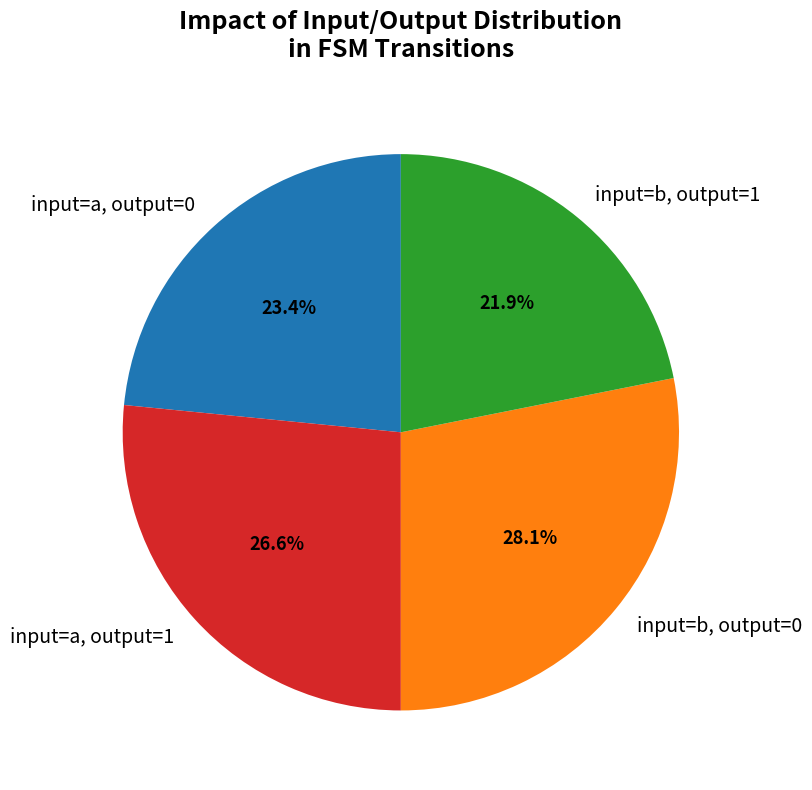

Rank the categories by value from highest to lowest.

input=b, output=0, input=a, output=1, input=a, output=0, input=b, output=1